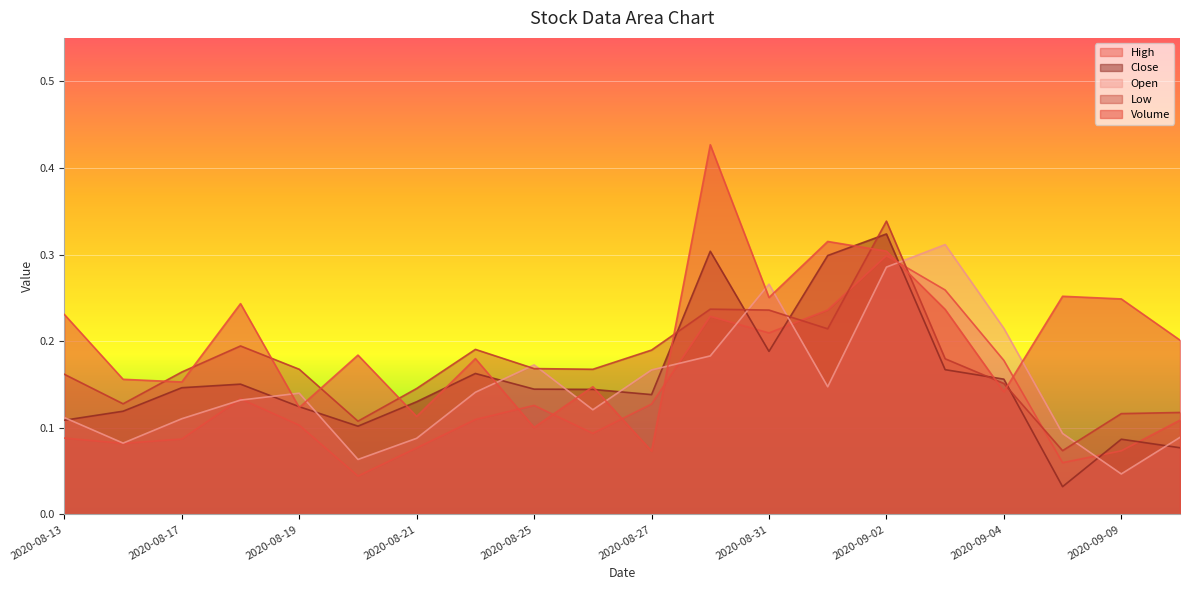

Between 2020-09-09 and 2020-09-01, which is larger?

2020-09-01